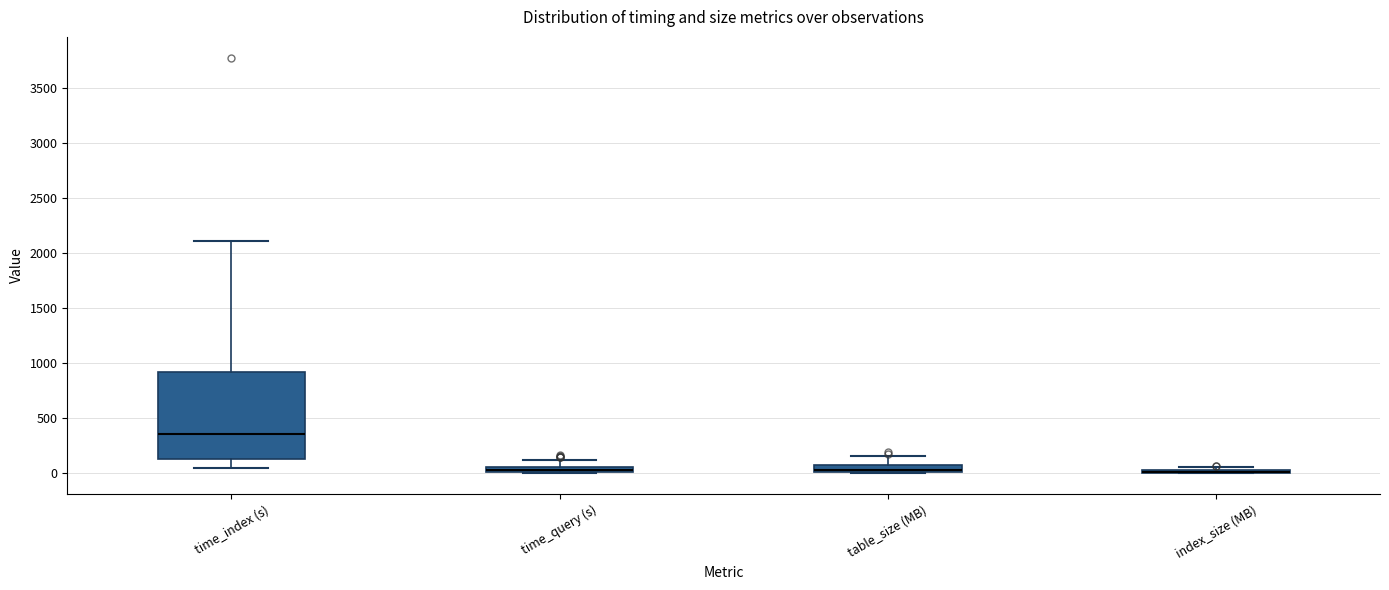

Where is the lower edge of the box for time_index (s) on the y-axis? The values are not printed on the chart, so give them approximately, as read against the axis.

150